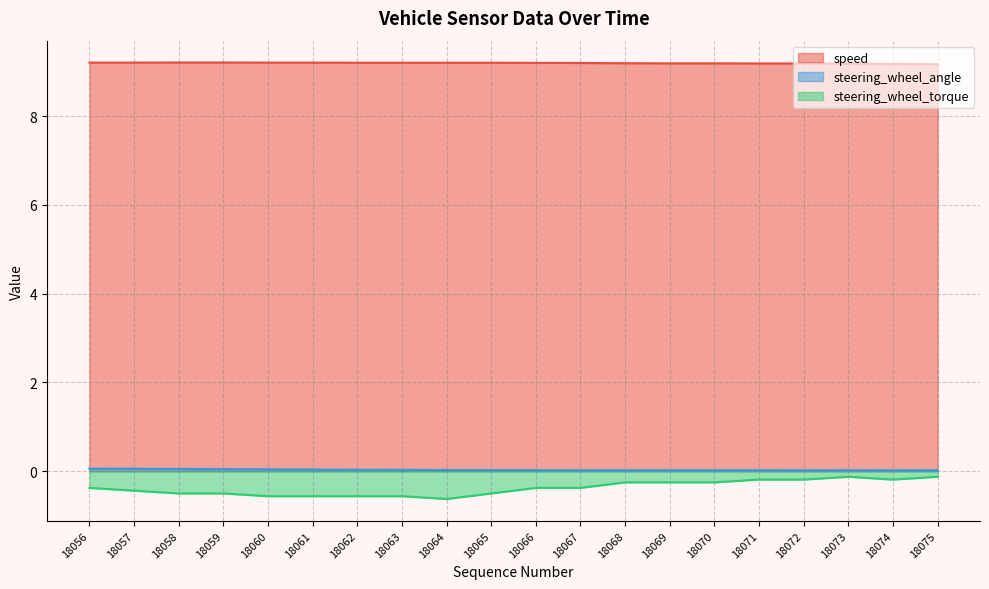

Where is speed nearest to the value 9?

18075